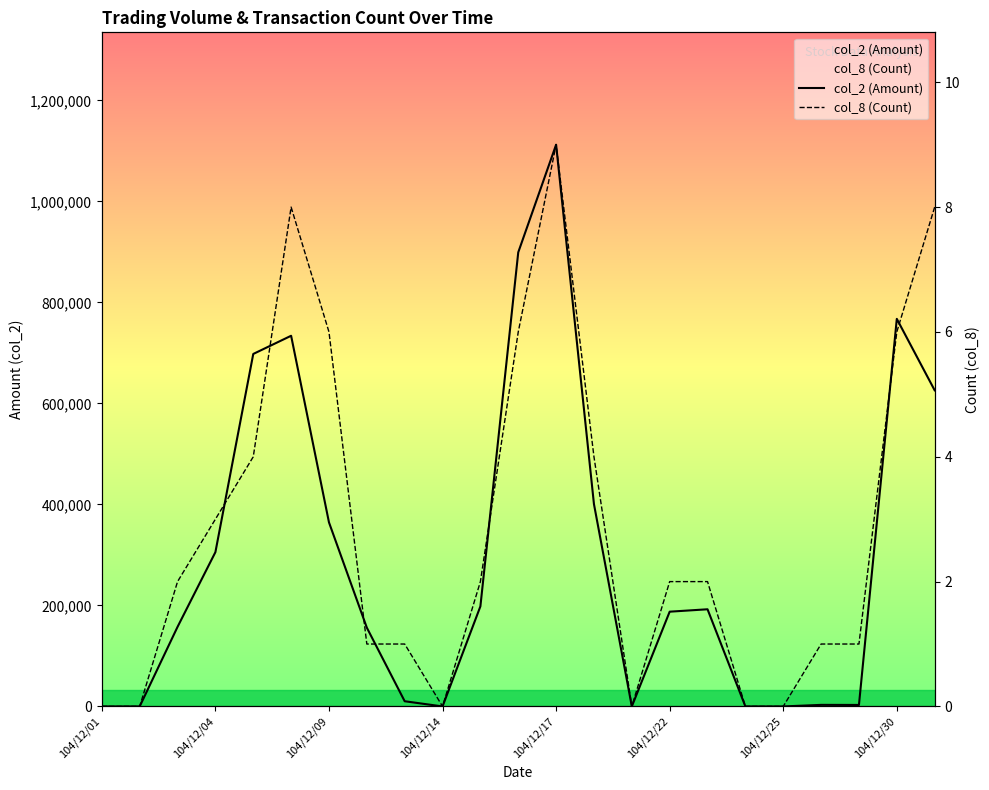

At which label does col_2 (Amount) reach its minimum?

104/12/01